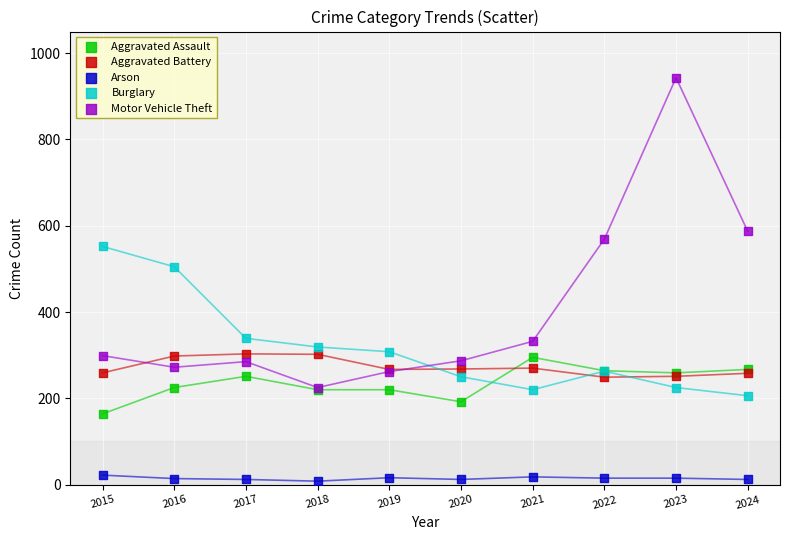

Across all series, what Y value is closest to 475?

505